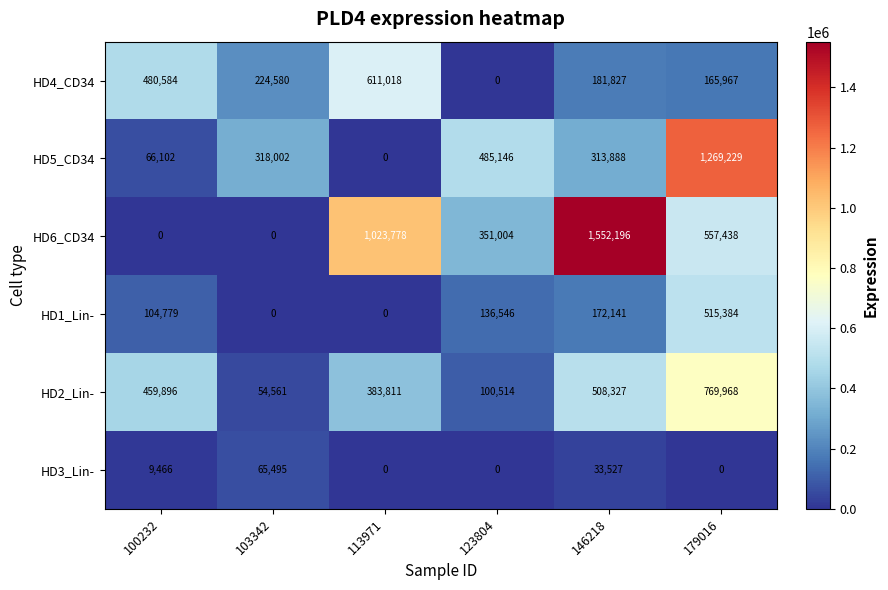

What is the difference between the maximum and minimum values in the HD4_CD34 series?

611018